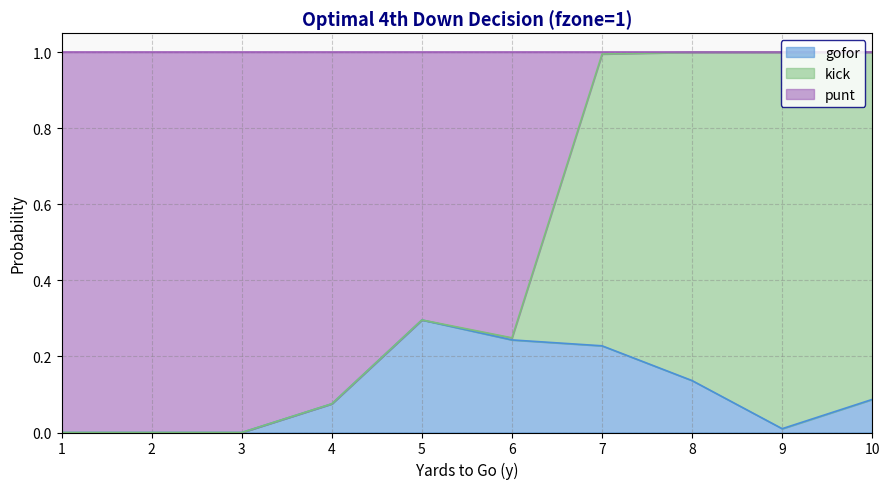

Which label corresponds to the smallest value in the chart?

1